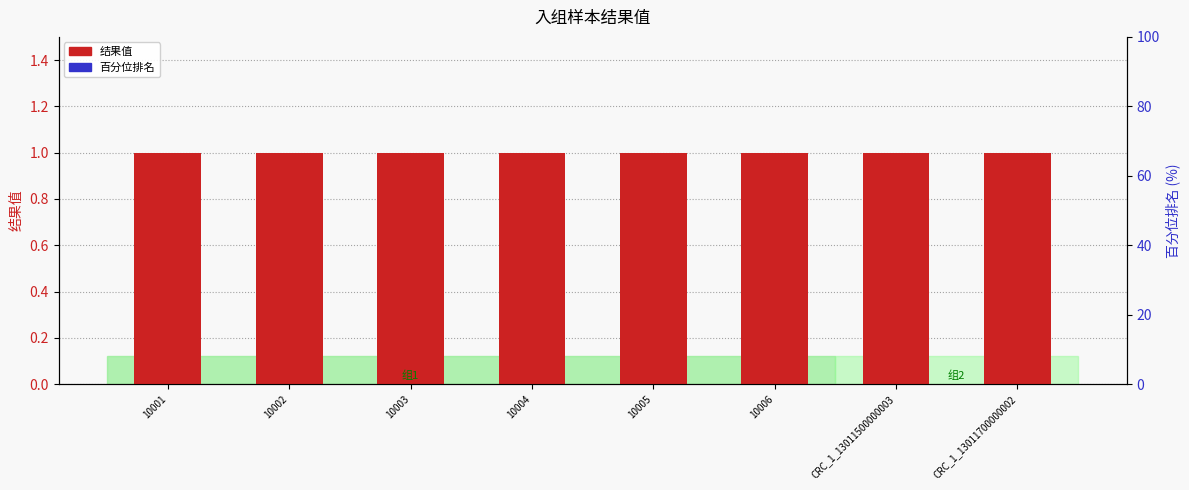

Are the bars grouped side by side (vs. stacked)?

Yes